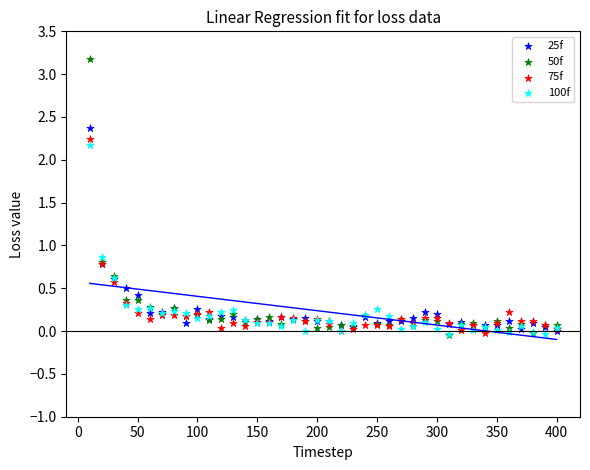

What are all the series names shown in the legend?

25f, 50f, 75f, 100f